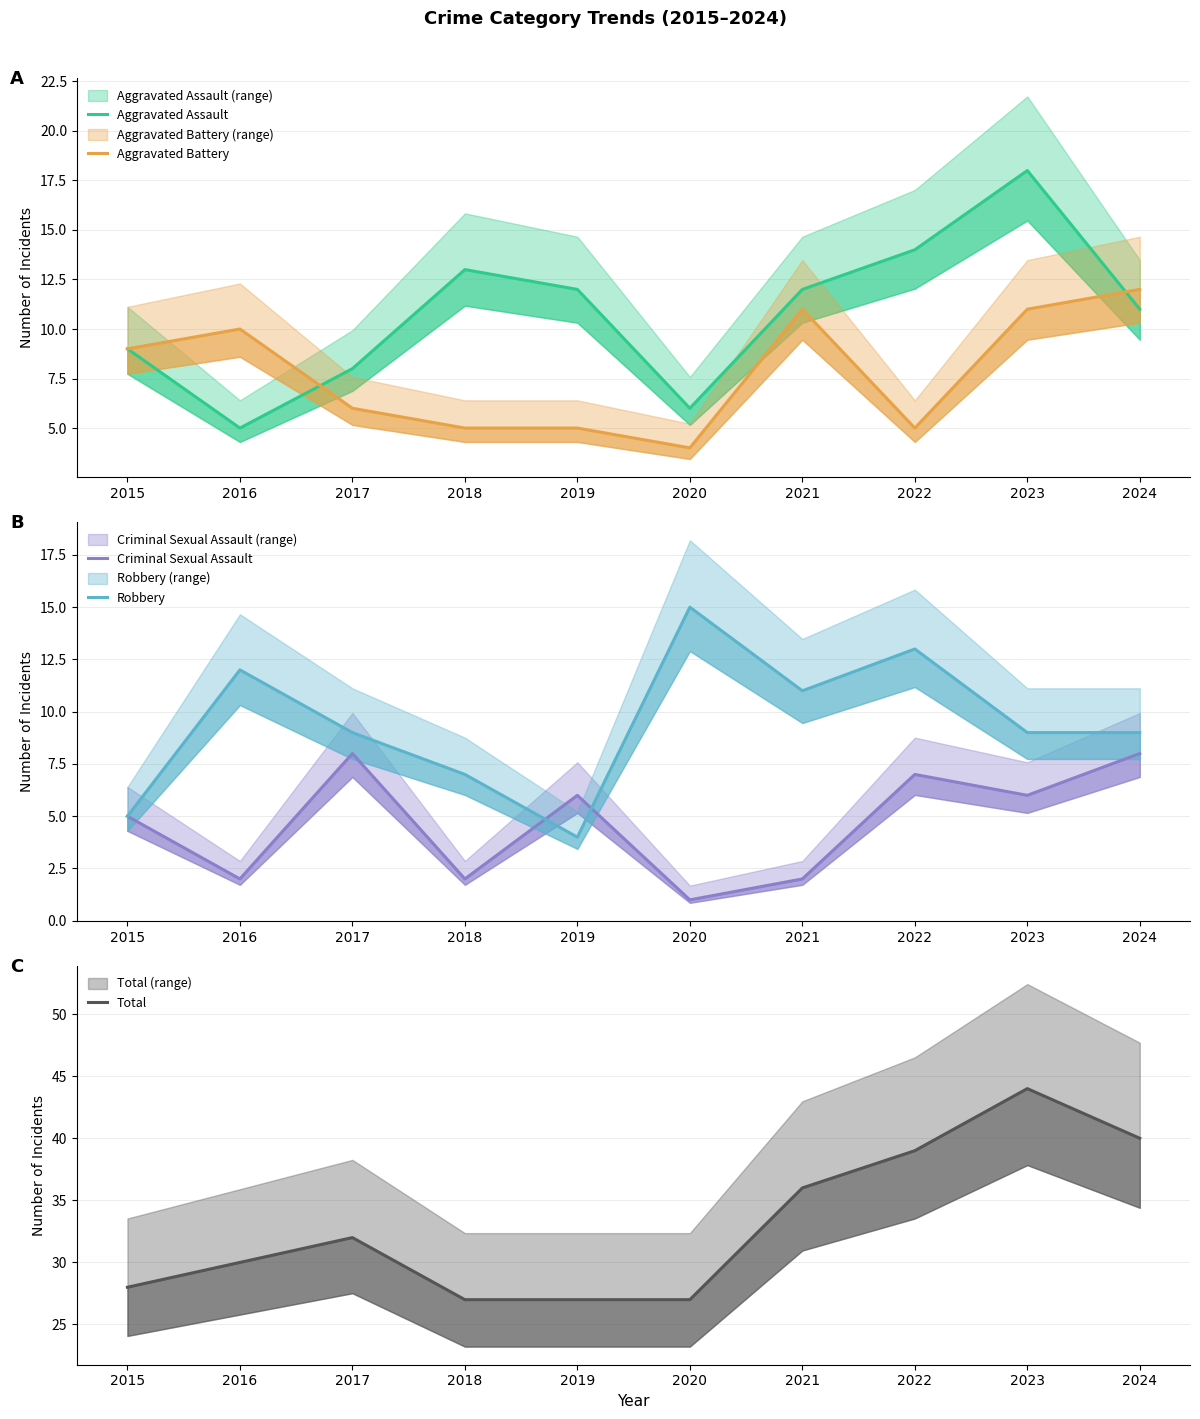

Where is Criminal Sexual Assault nearest to the value 4?

2015